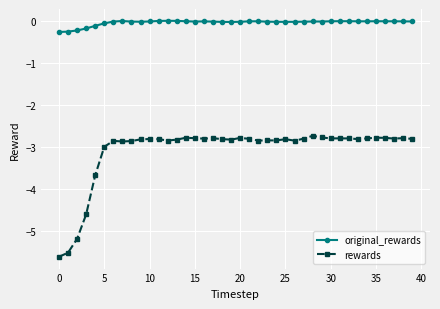

What are all the series names shown in the legend?

original_rewards, rewards